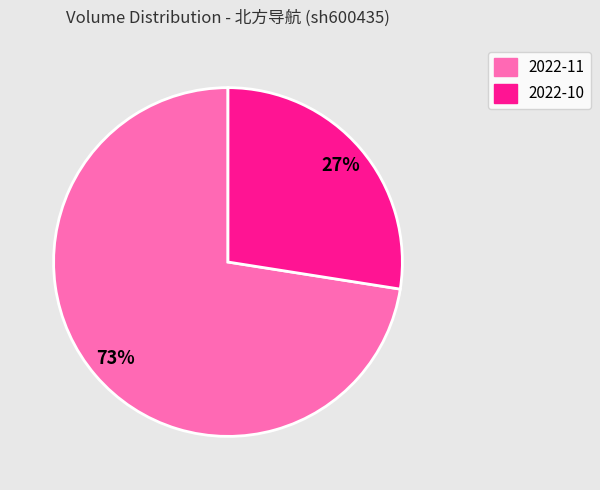

Does any single category account for the majority?

Yes